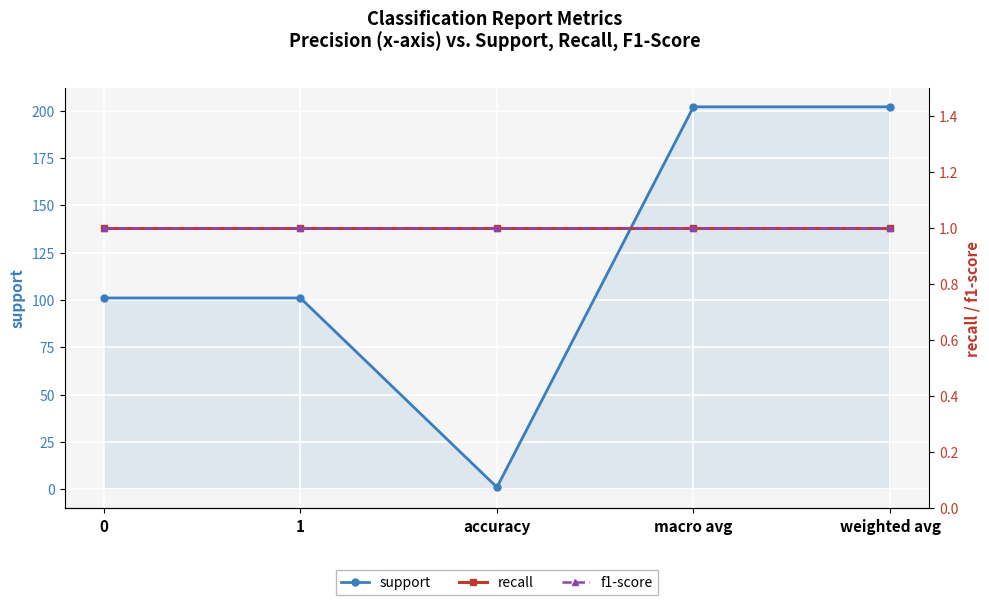

True or false: f1-score and support cross at least once.

False